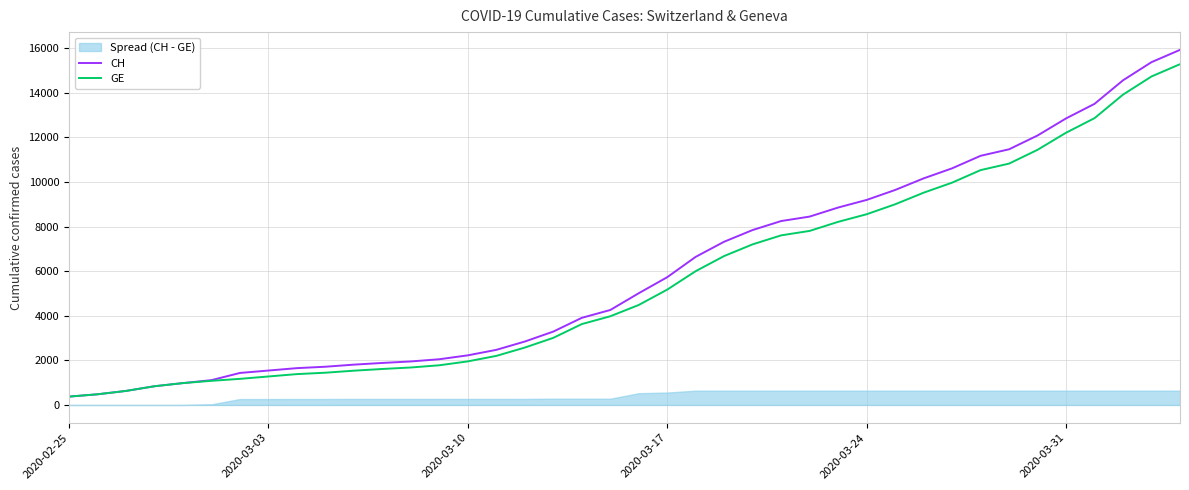

How many values in the GE series exceed 4485?

19